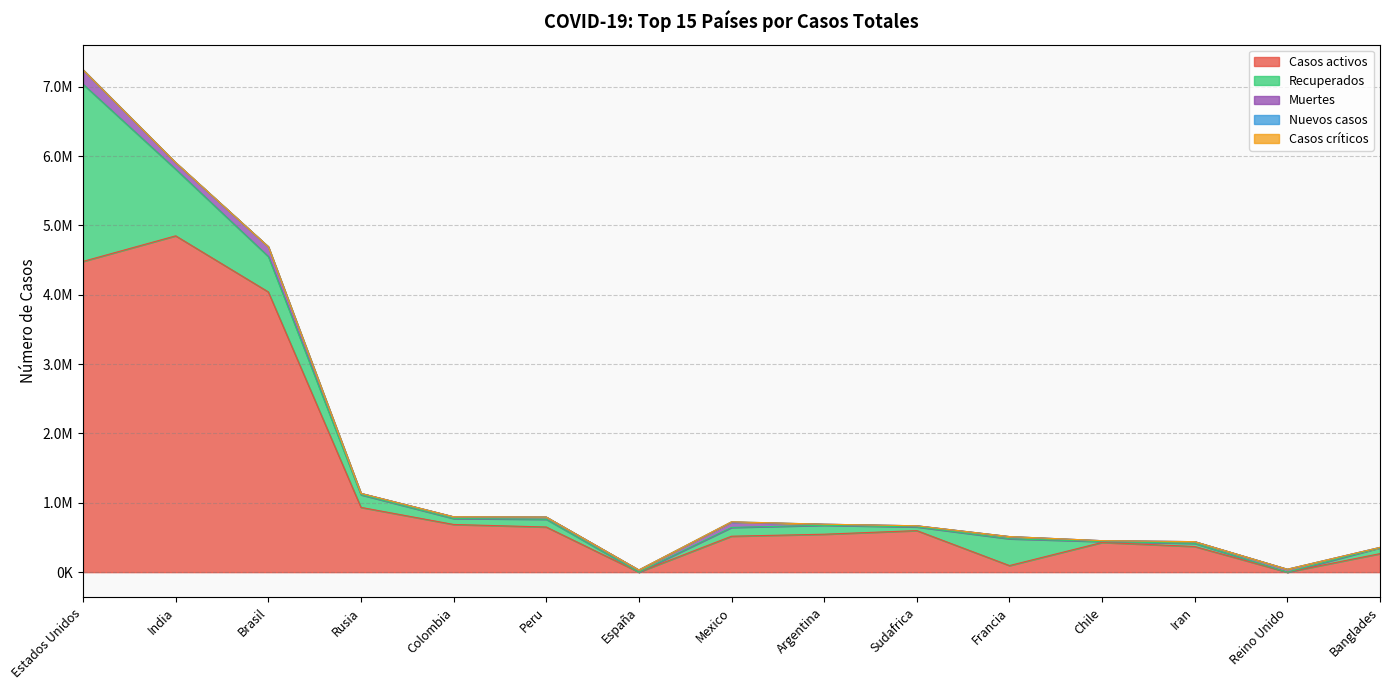

How many interior local valleys does the Recuperados series have?

5